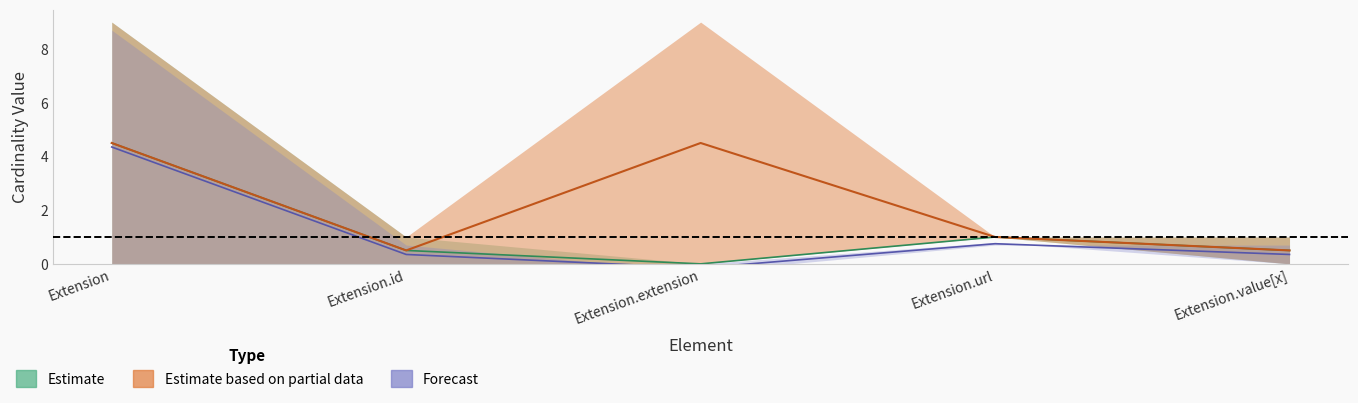

The value of Max_num at Extension.url is 0.2. True or false?

False